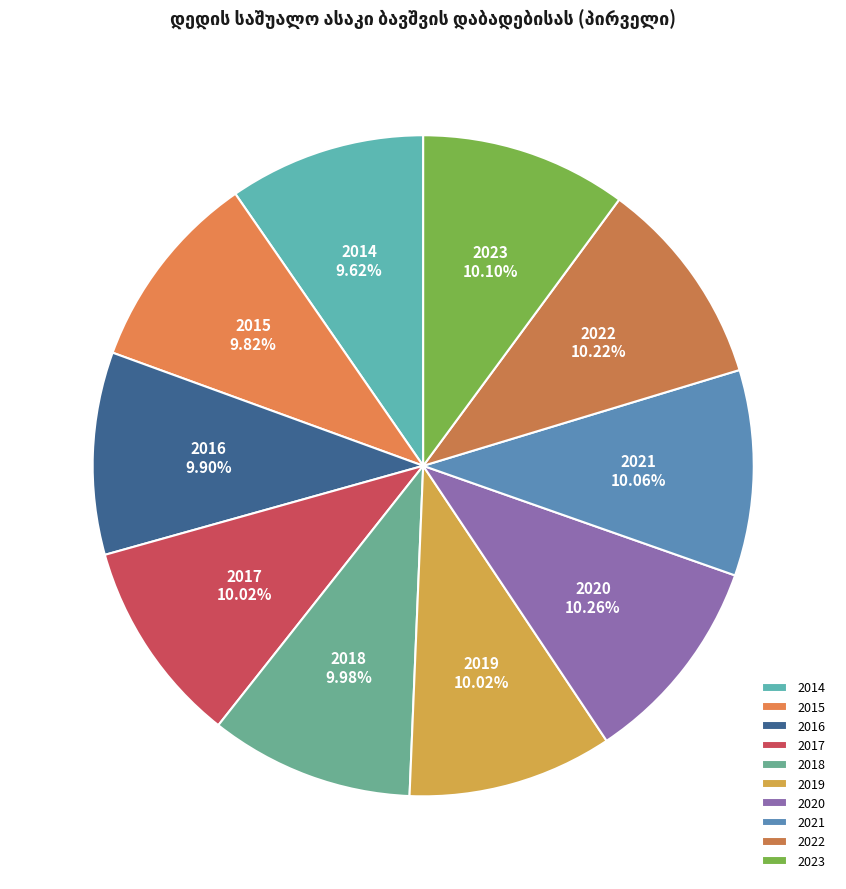

What is the ratio of the value at 2022 to the value at 2021?

1.0